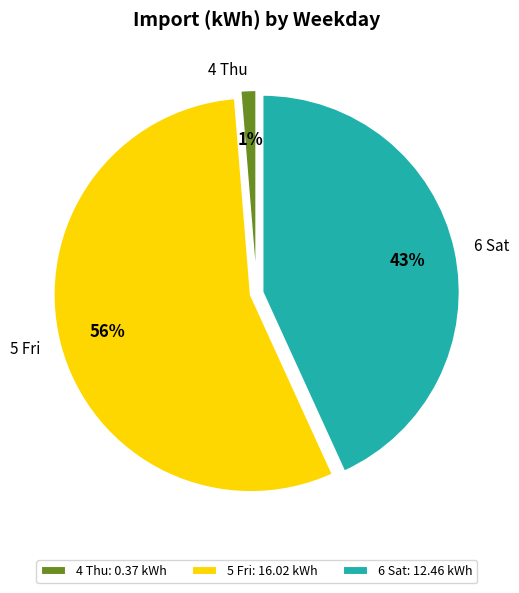

The 6 Sat slice represents 31% of the pie. True or false?

False